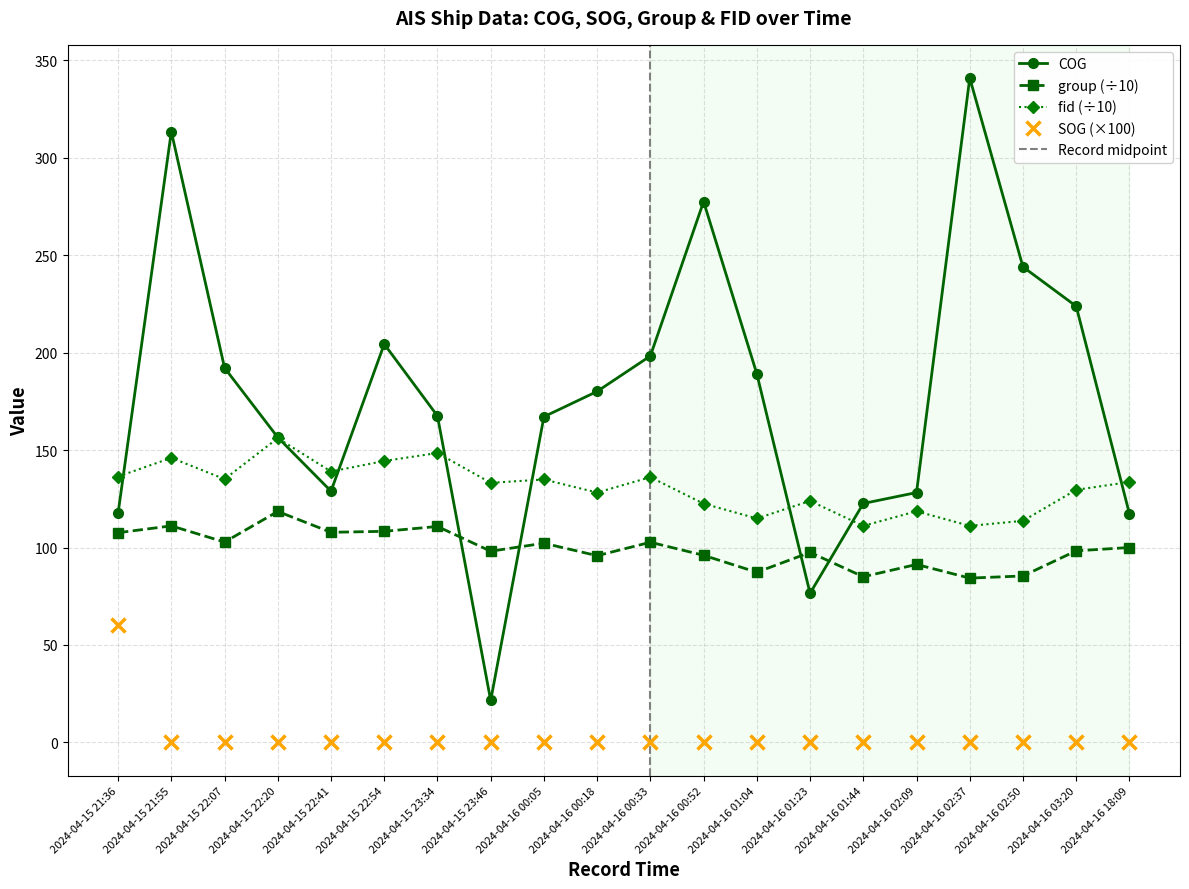

At which category does group reach its first local valley?

2024-04-15 22:07